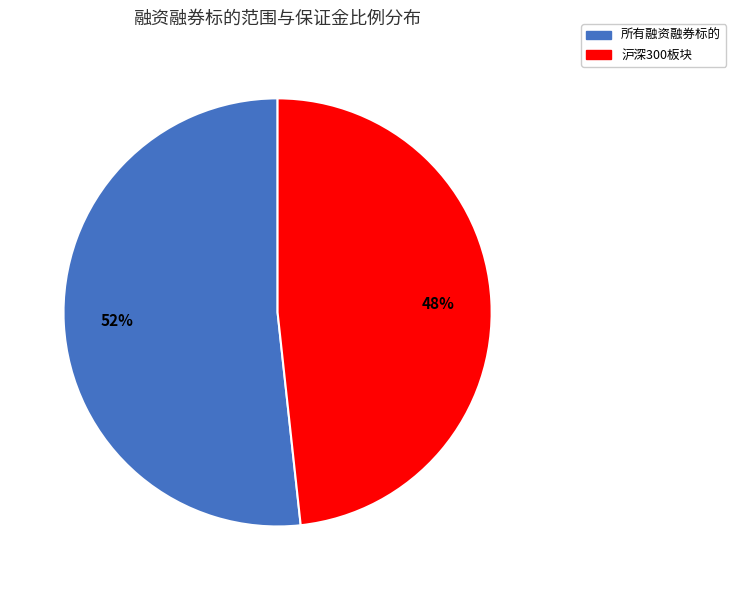

What percentage is the 沪深300板块 slice, to the nearest percent?

48%